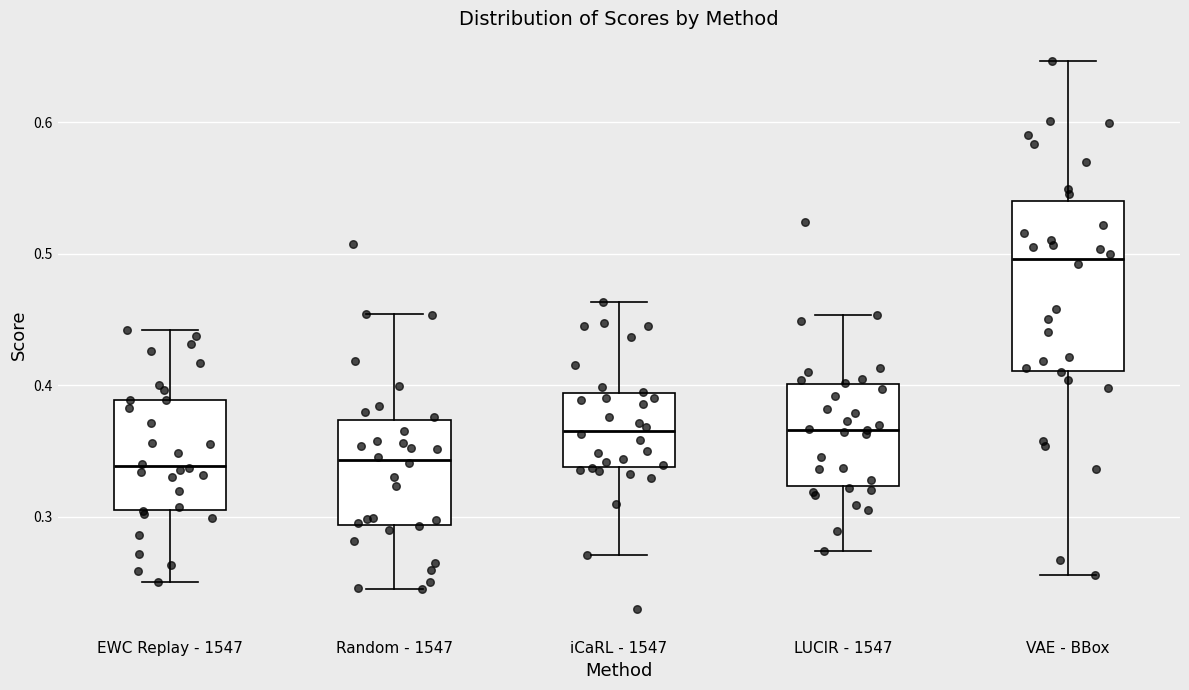

Reading left to right, transcribe this box plot: for each box, give where its median line is, the range the box spans, and where its two whiskers end, as read against the y-axis. The values are not printed on the chart, so give them approximately, as read against the axis.

EWC Replay - 1547: median 0.34, box 0.30 to 0.39, whiskers 0.25 to 0.44
Random - 1547: median 0.34, box 0.29 to 0.37, whiskers 0.24 to 0.45
iCaRL - 1547: median 0.37, box 0.34 to 0.39, whiskers 0.27 to 0.46
LUCIR - 1547: median 0.37, box 0.32 to 0.40, whiskers 0.27 to 0.45
VAE - BBox: median 0.50, box 0.41 to 0.54, whiskers 0.26 to 0.65